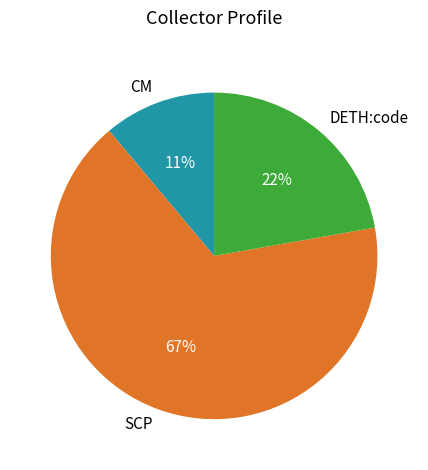

Which has a higher value, DETH:code or SCP?

SCP